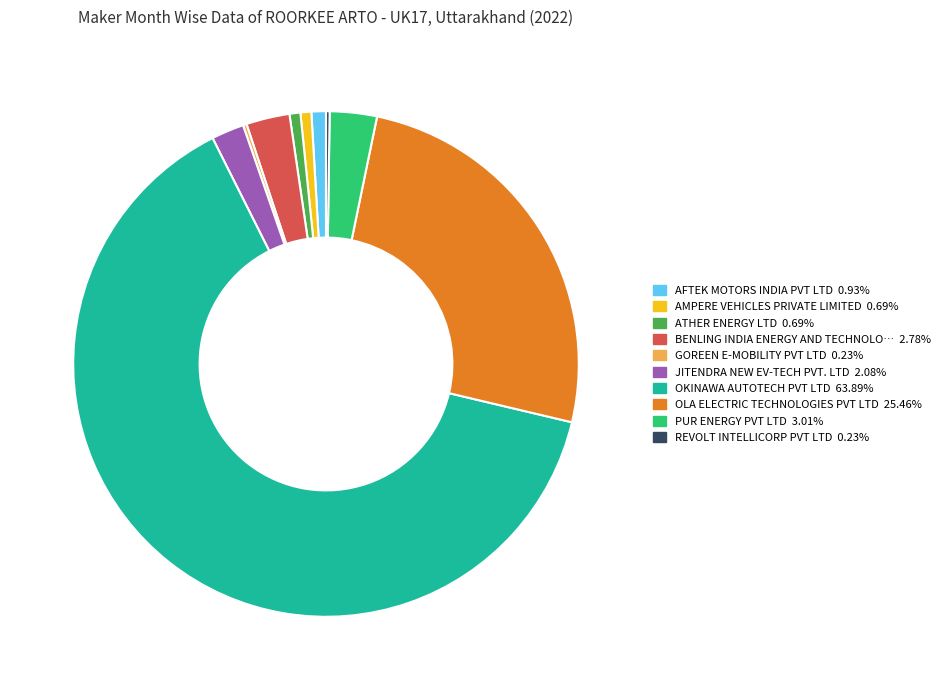

Does any single category account for the majority?

Yes